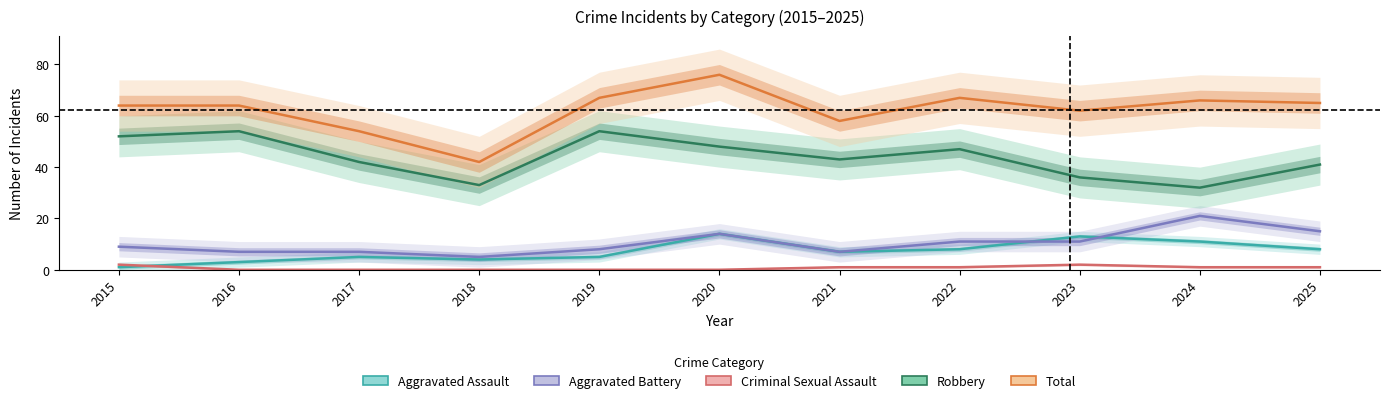

True or false: Total and Aggravated Battery cross at least once.

False